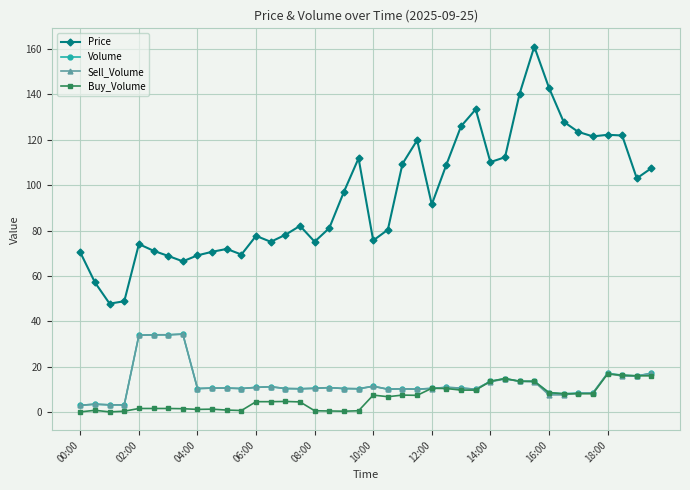

Which series has the largest total across all categories?

Price